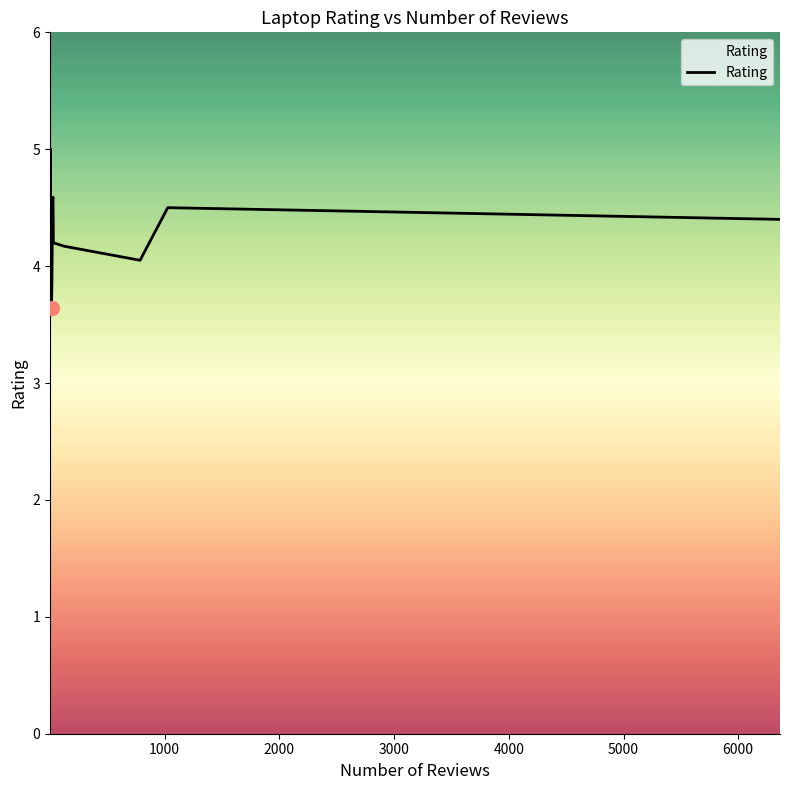

Is it true that the value at 5000 is 6.1?

False